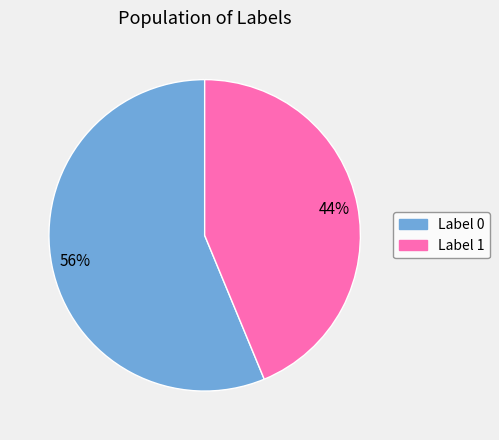

True or false: Label 0 accounts for 62% of the total.

False